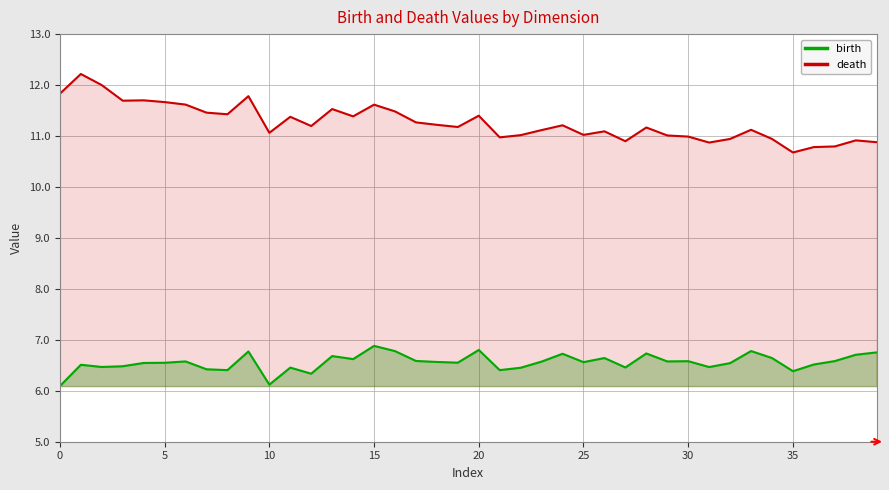

In birth, how many points are lower than both neighbors (excluding endpoints)?

12